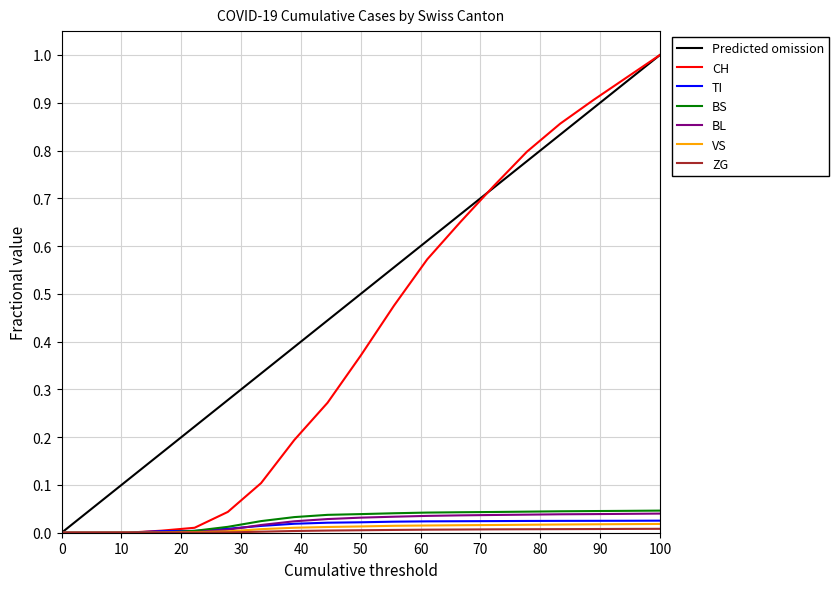

What is the maximum value shown in the chart?

1.0